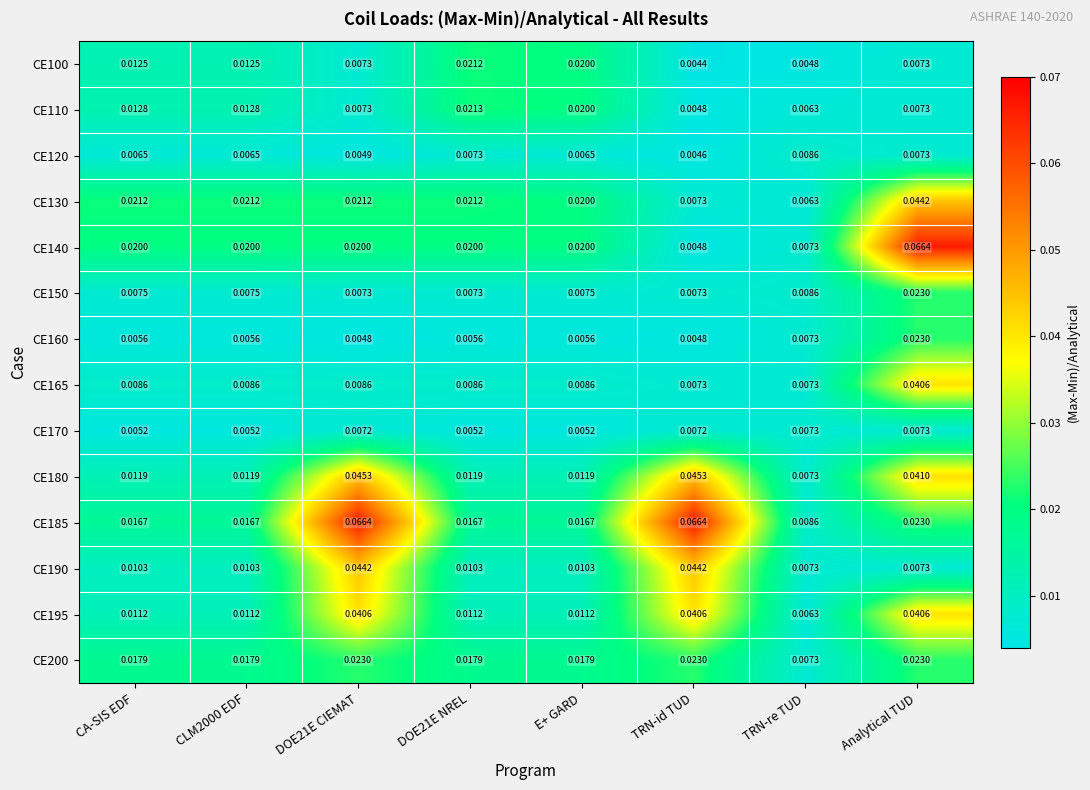

Which category has the lowest value across all series?

TRN-id TUD